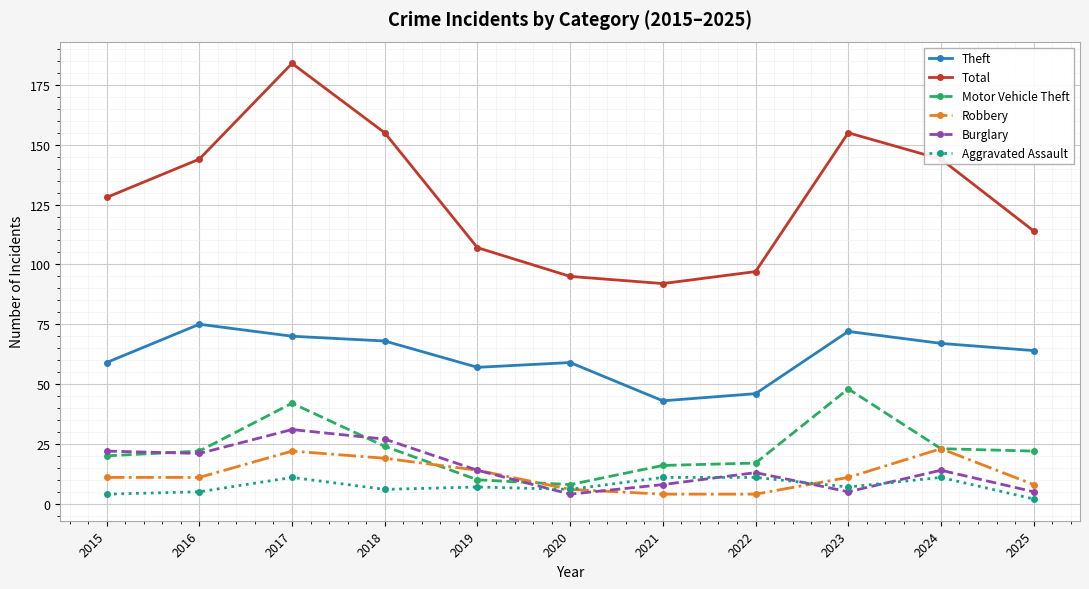

Reading left to right, list all the values displayed in this chart.

Theft: 2015=59	2016=75	2017=70	2018=68	2019=57	2020=59	2021=43	2022=46	2023=72	2024=67	2025=64
Total: 2015=128	2016=144	2017=184	2018=155	2019=107	2020=95	2021=92	2022=97	2023=155	2024=144	2025=114
Motor Vehicle Theft: 2015=20	2016=22	2017=42	2018=24	2019=10	2020=8	2021=16	2022=17	2023=48	2024=23	2025=22
Robbery: 2015=11	2016=11	2017=22	2018=19	2019=14	2020=6	2021=4	2022=4	2023=11	2024=23	2025=8
Burglary: 2015=22	2016=21	2017=31	2018=27	2019=14	2020=4	2021=8	2022=13	2023=5	2024=14	2025=5
Aggravated Assault: 2015=4	2016=5	2017=11	2018=6	2019=7	2020=6	2021=11	2022=11	2023=7	2024=11	2025=2